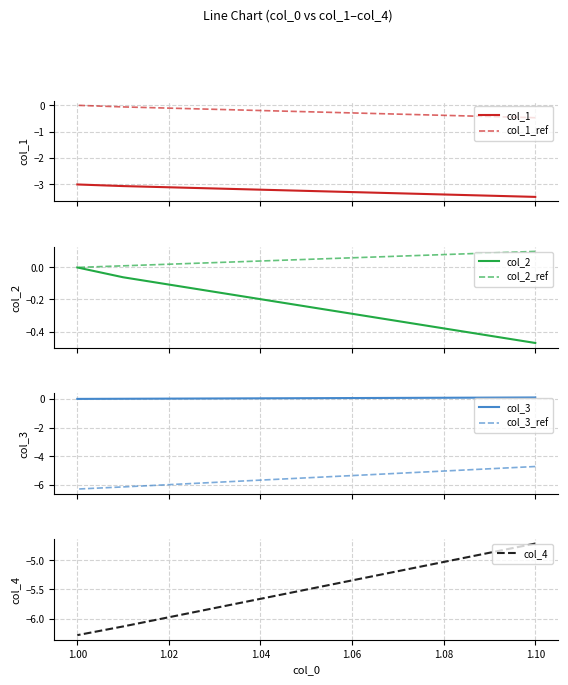

Which series changed the most between 1.0001 and 1.00001?

col_4